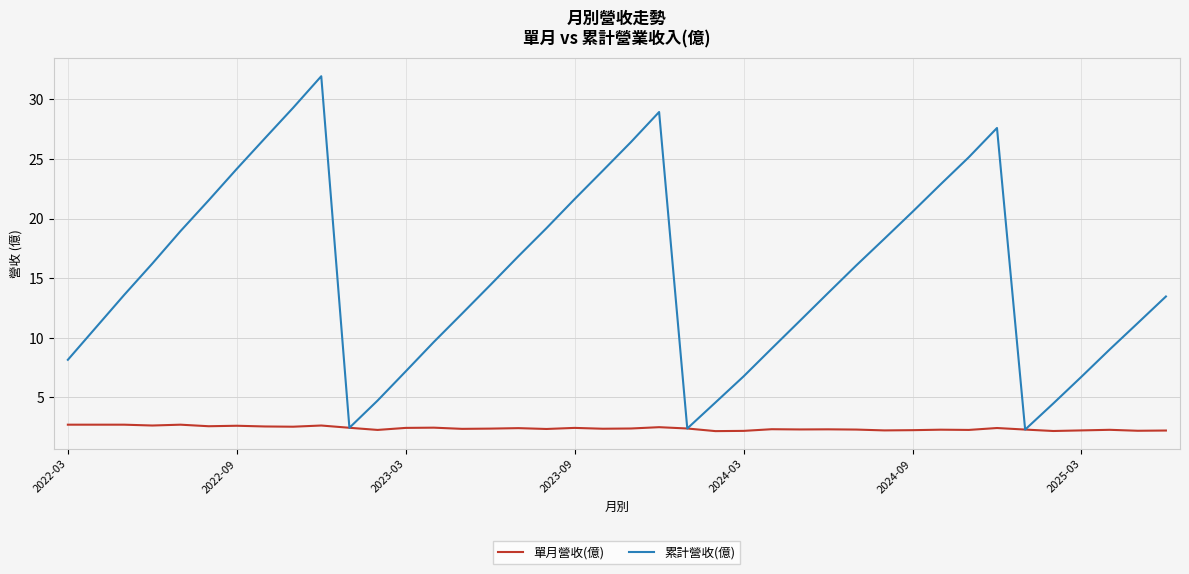

Which series has the widest spread of values?

累計營收(億)